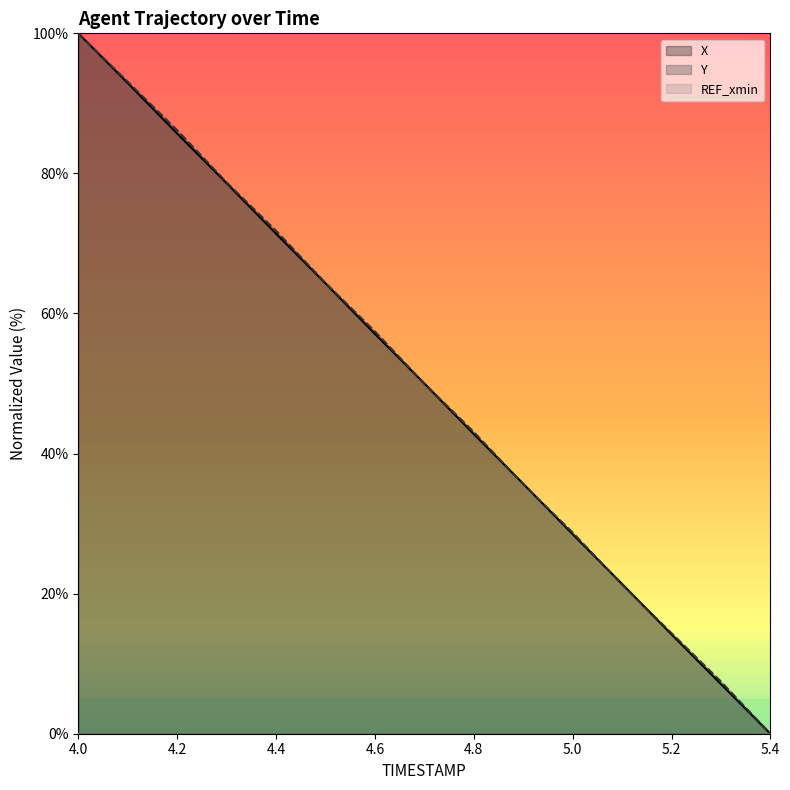

At which category is the sum across all series the highest?

4.0